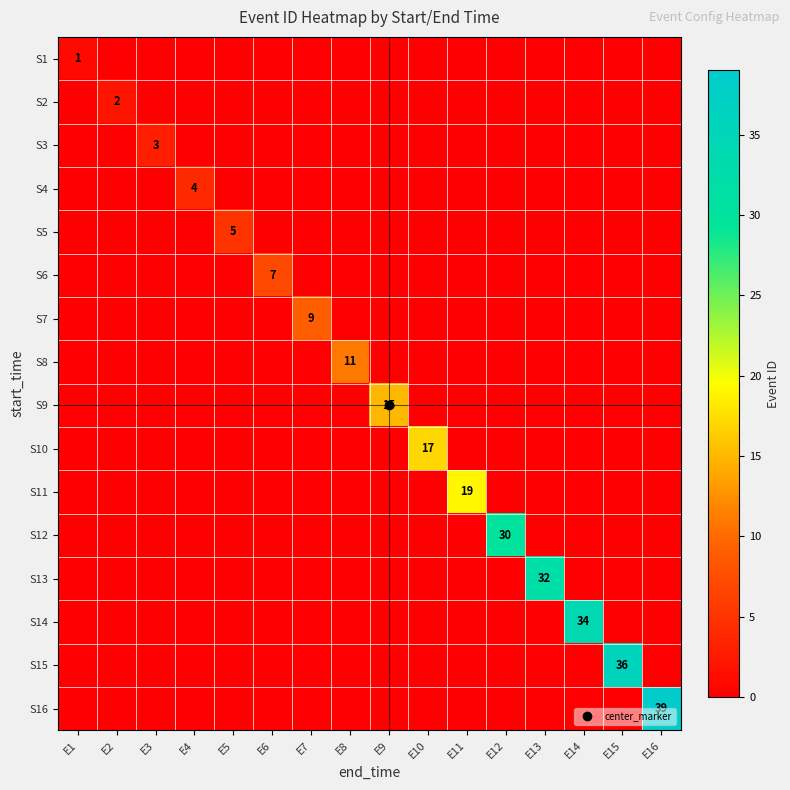

Which series has the widest spread of values?

row_15